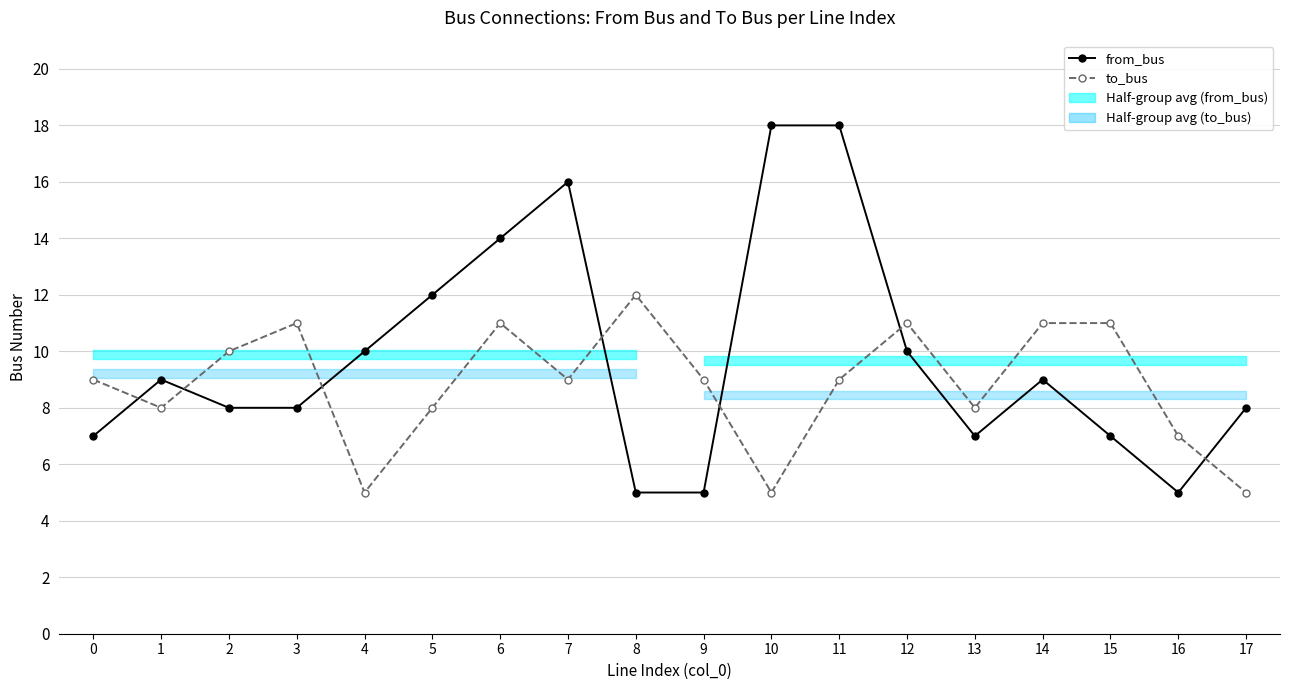

What is the smallest value displayed?

5